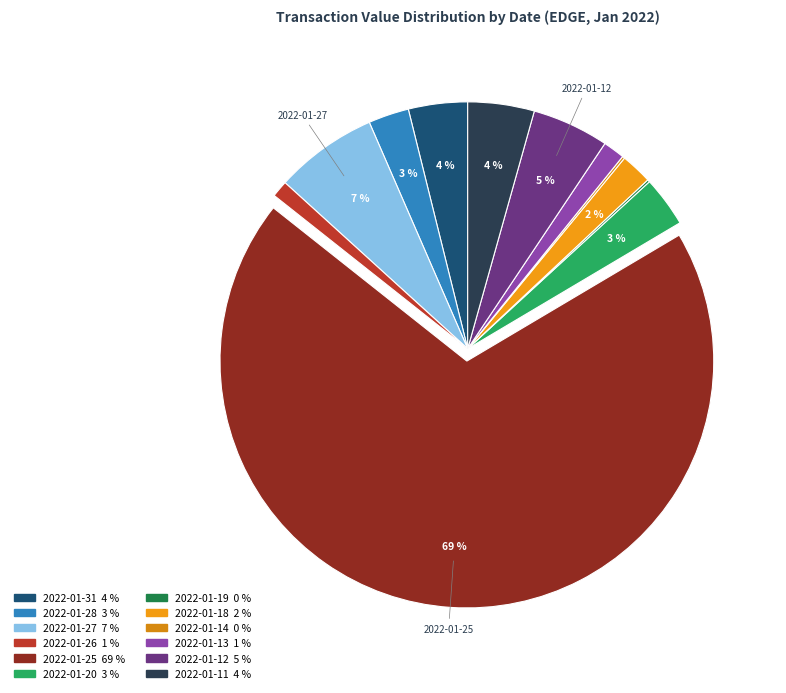

Which slice is the smallest?

2022-01-19